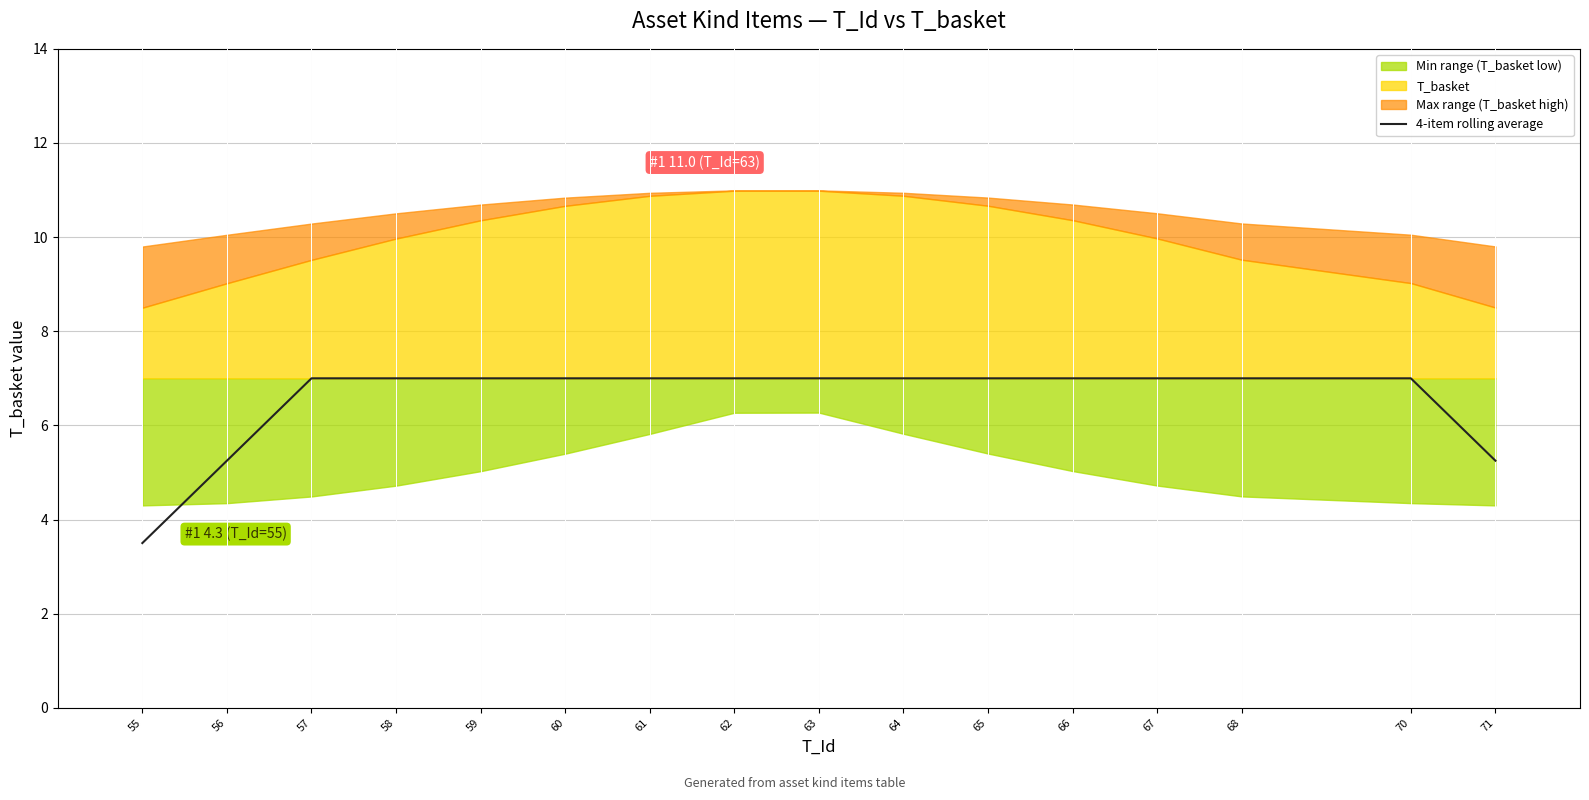

At which label is the value closest to 5?

56